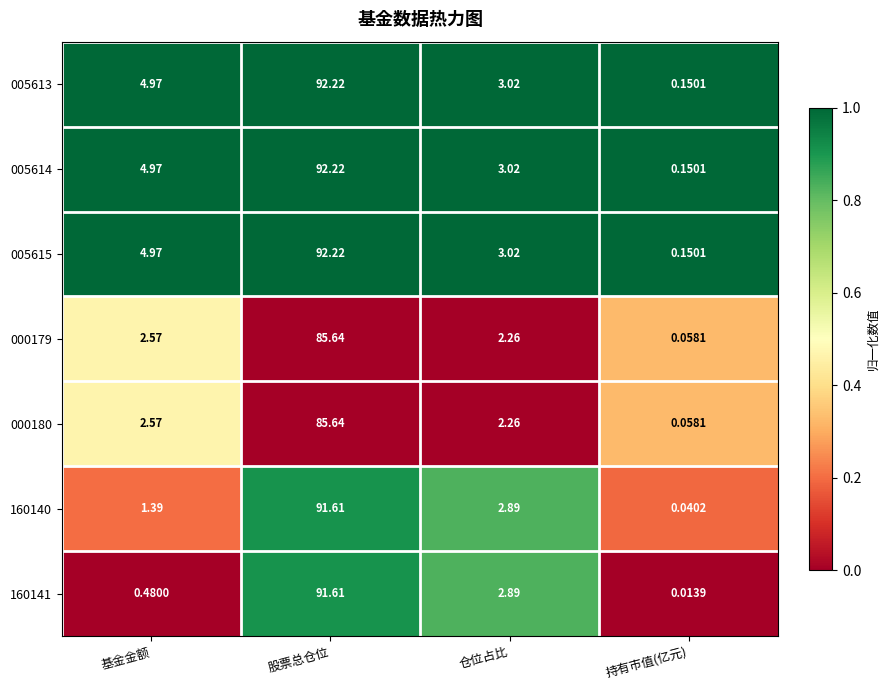

Which category has the highest value across all series?

股票总仓位